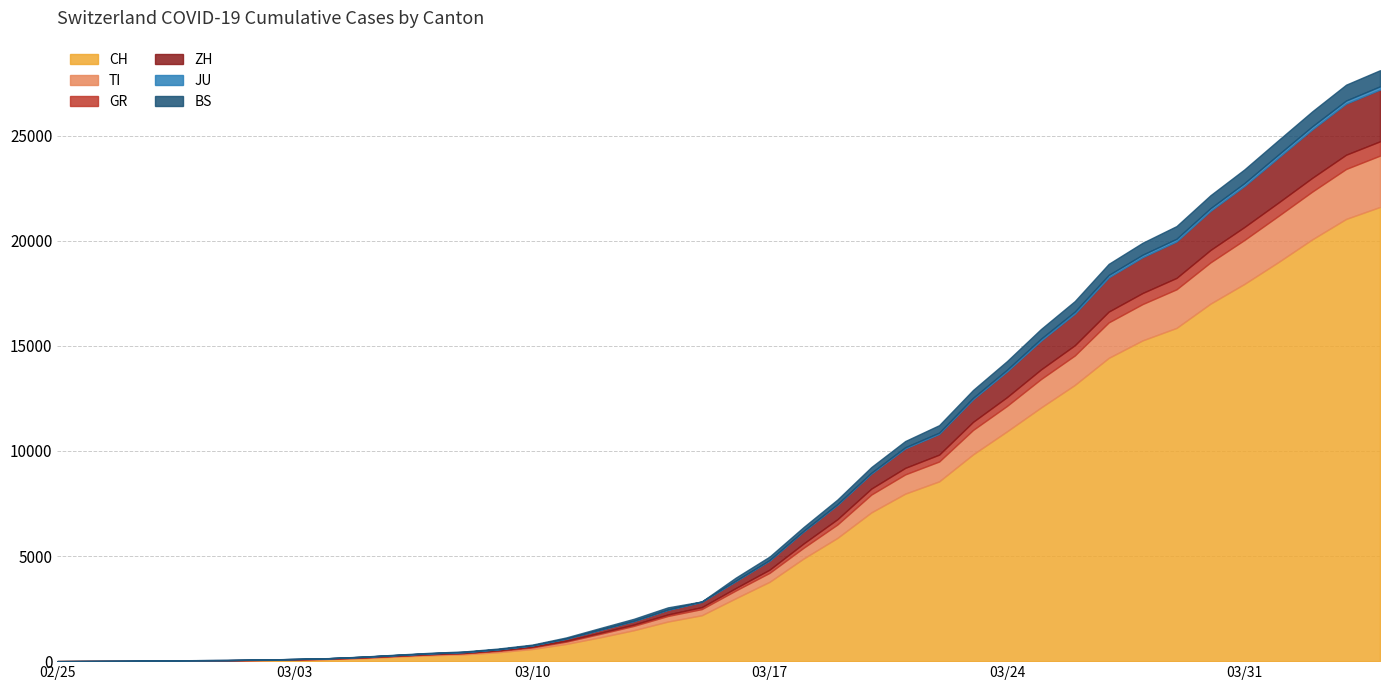

At how many categories does at least one series exceed 13549?

9